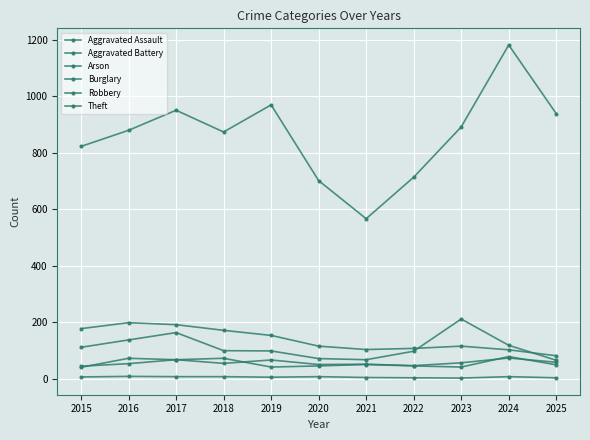

How many distinct data groups are displayed?

6